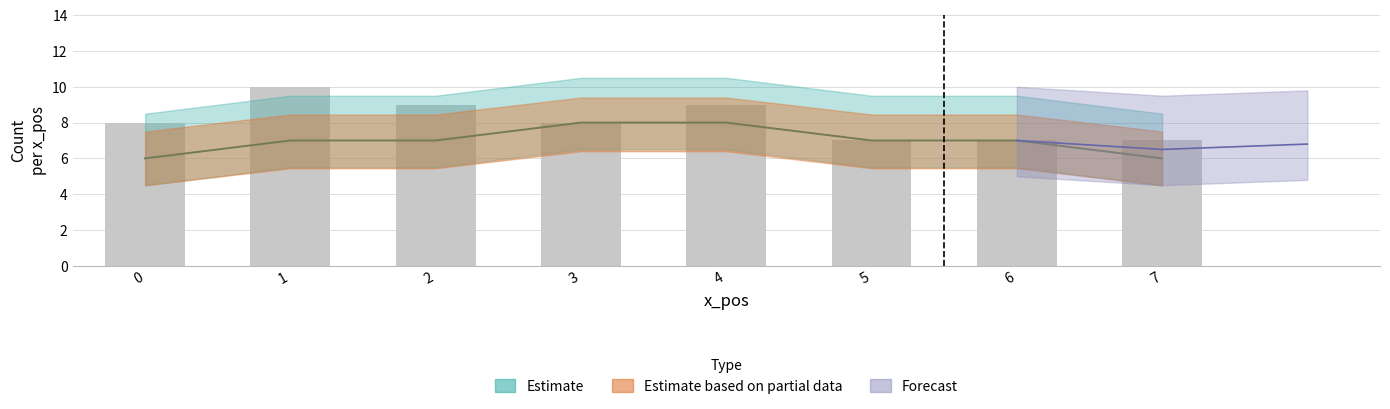

Where does the data first go above 8?

1